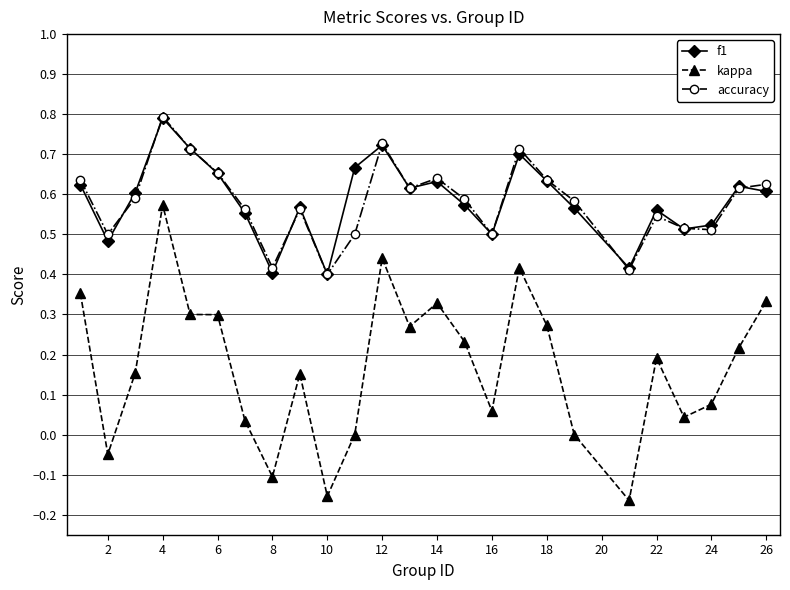

True or false: accuracy has more than 2 points higher than both neighbors.

True